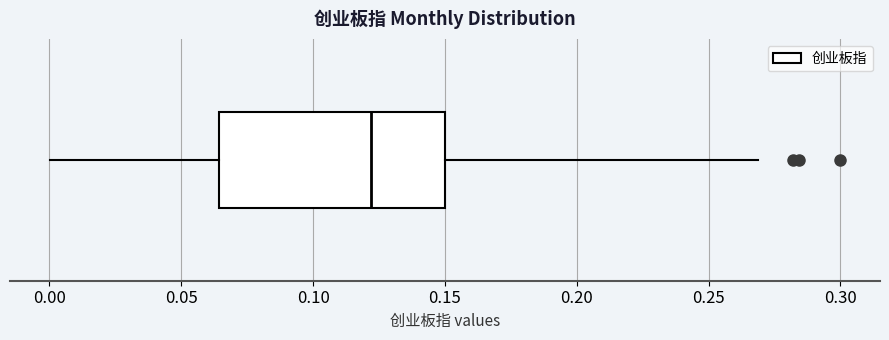

Read this box plot against the x-axis: the position of the median line, the range covered by the box, and the ends of both whiskers. The values are not printed on the chart, so give them approximately, as read against the axis.

median 0.120, box 0.065 to 0.150, whiskers 0.000 to 0.270